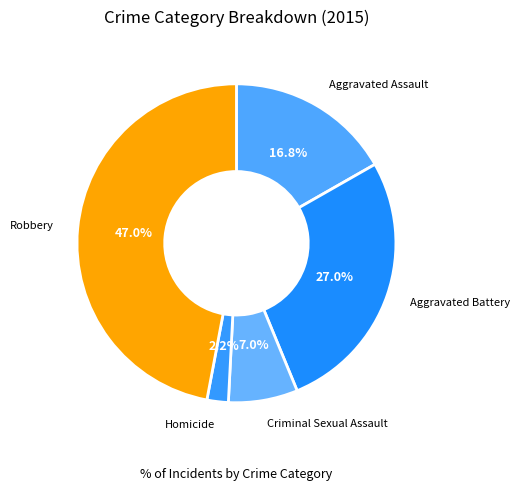

Which has a higher value, Aggravated Assault or Homicide?

Aggravated Assault